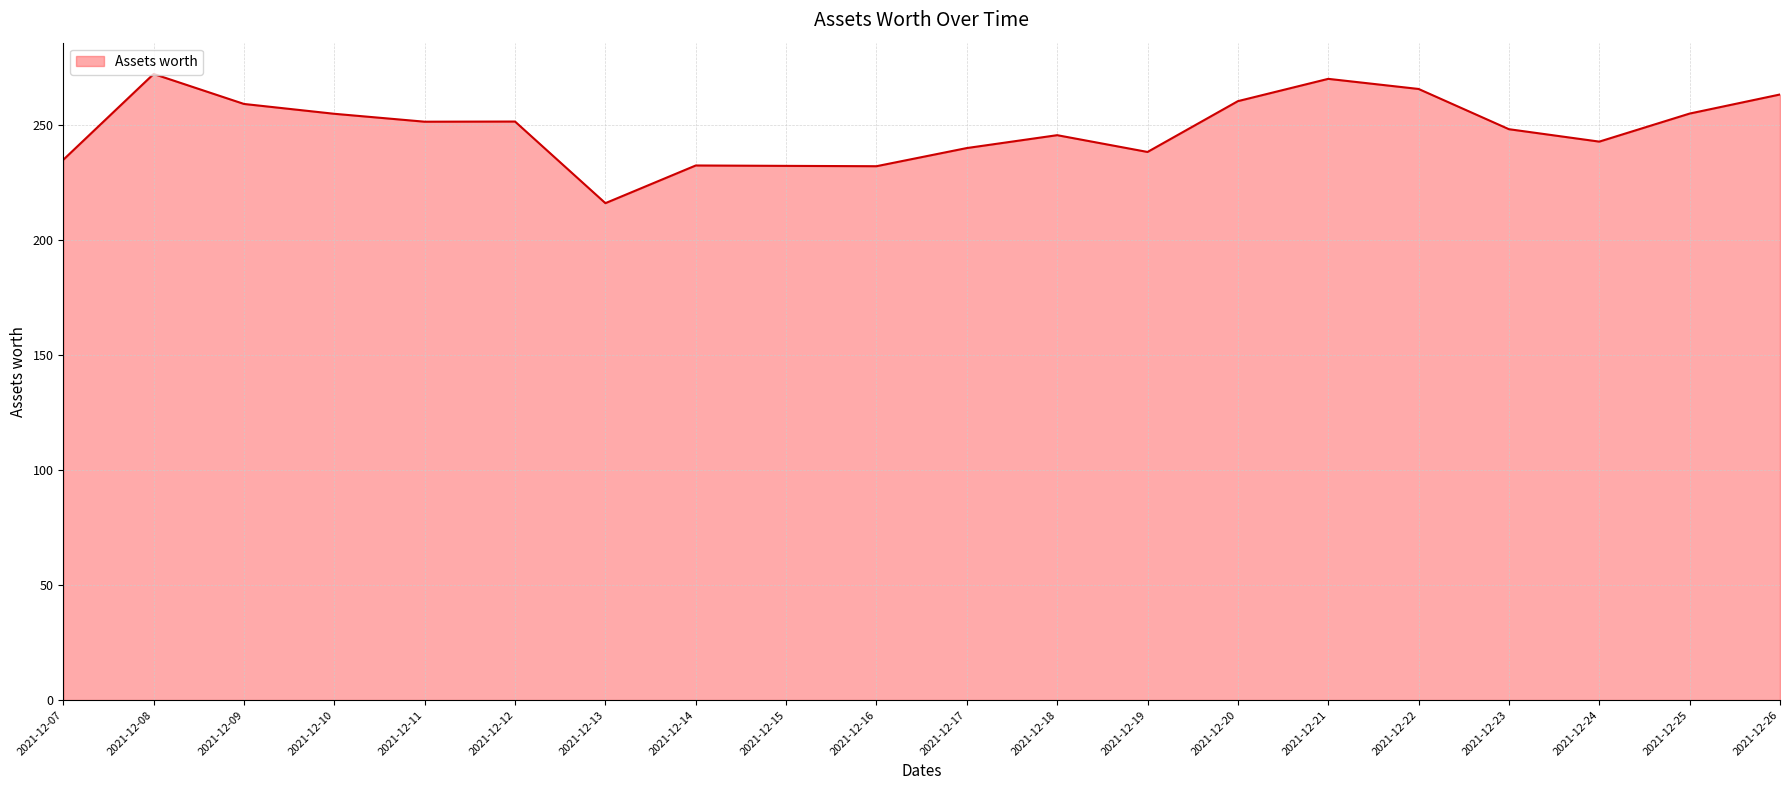

What is the average value?

248.4